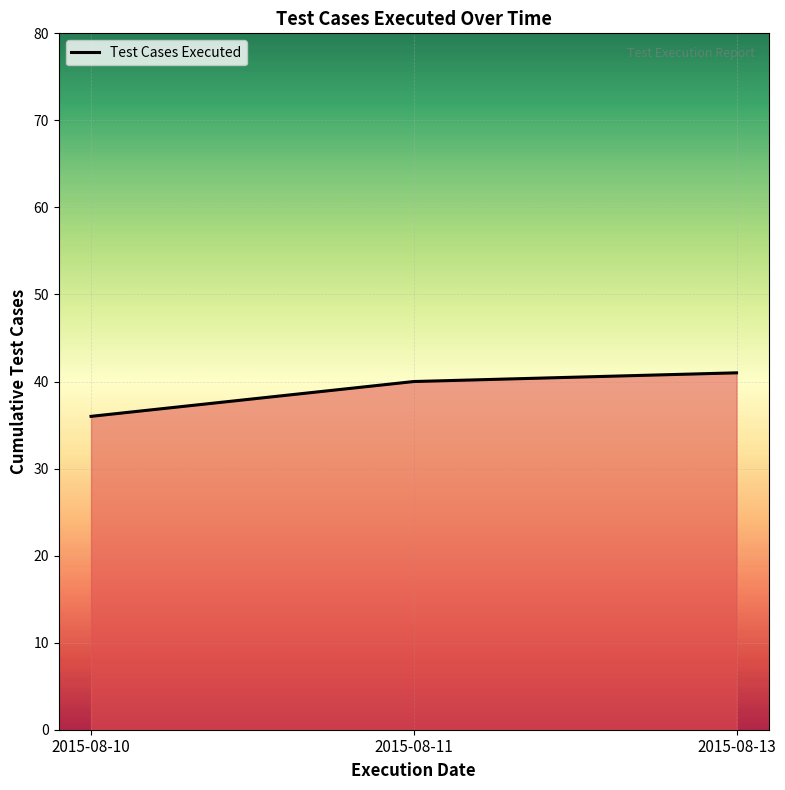

What value does the data have at 2015-08-11?

40